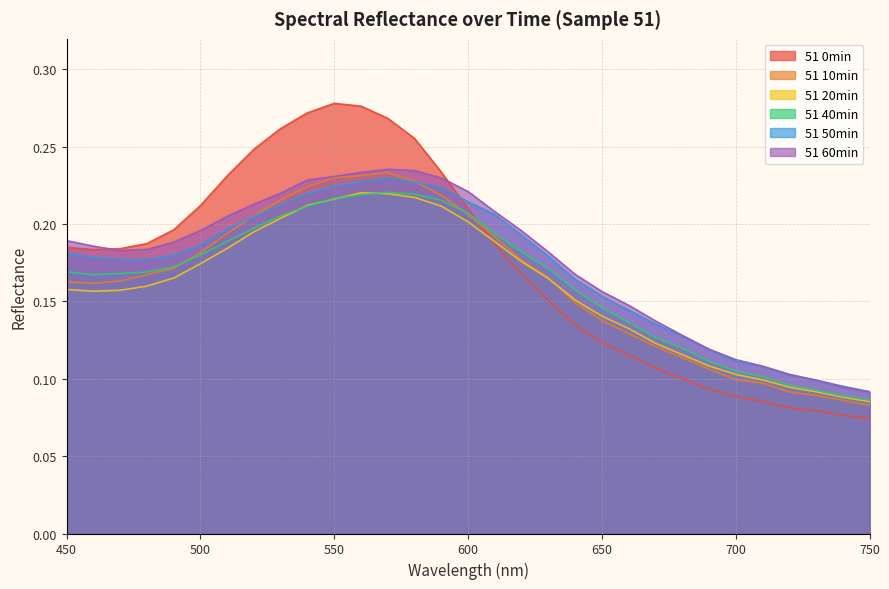

Does the chart have visible grid lines?

Yes